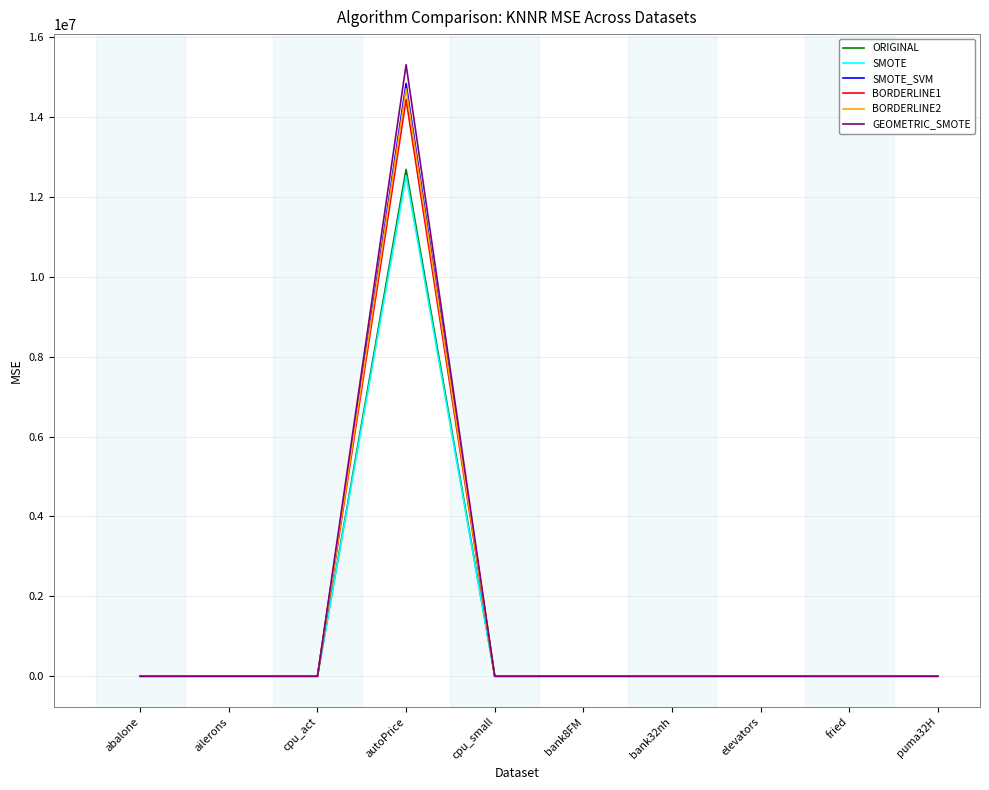

At which category is the sum across all series the highest?

autoPrice